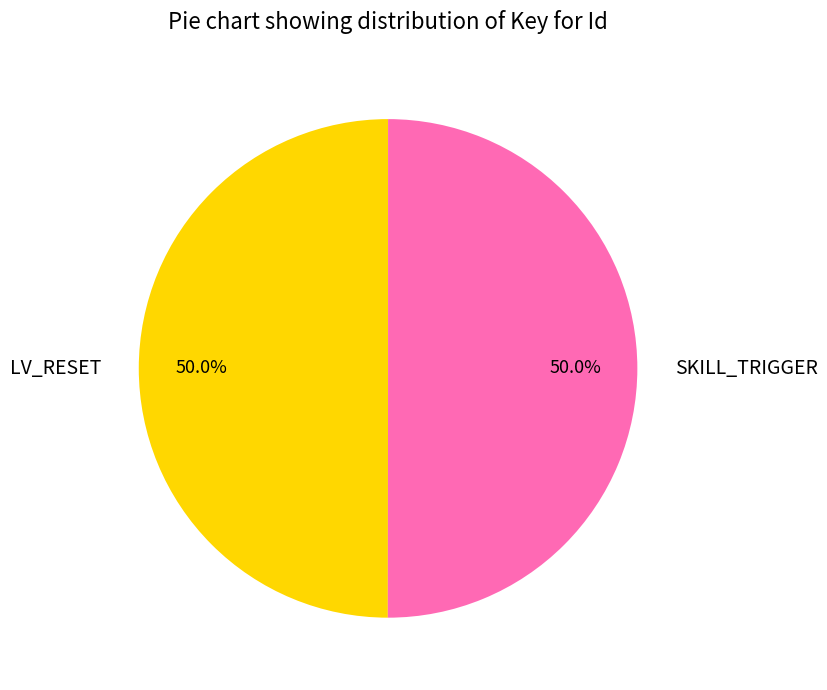

What is the ratio of the value at LV_RESET to the value at SKILL_TRIGGER?

1.0